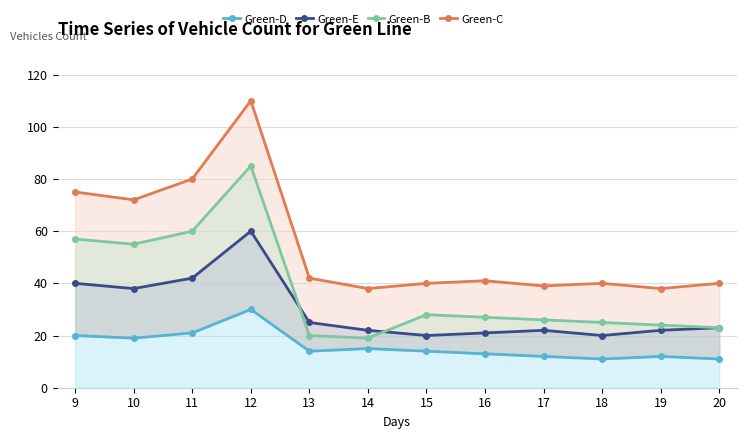

True or false: Green-C and Green-E cross at least once.

False